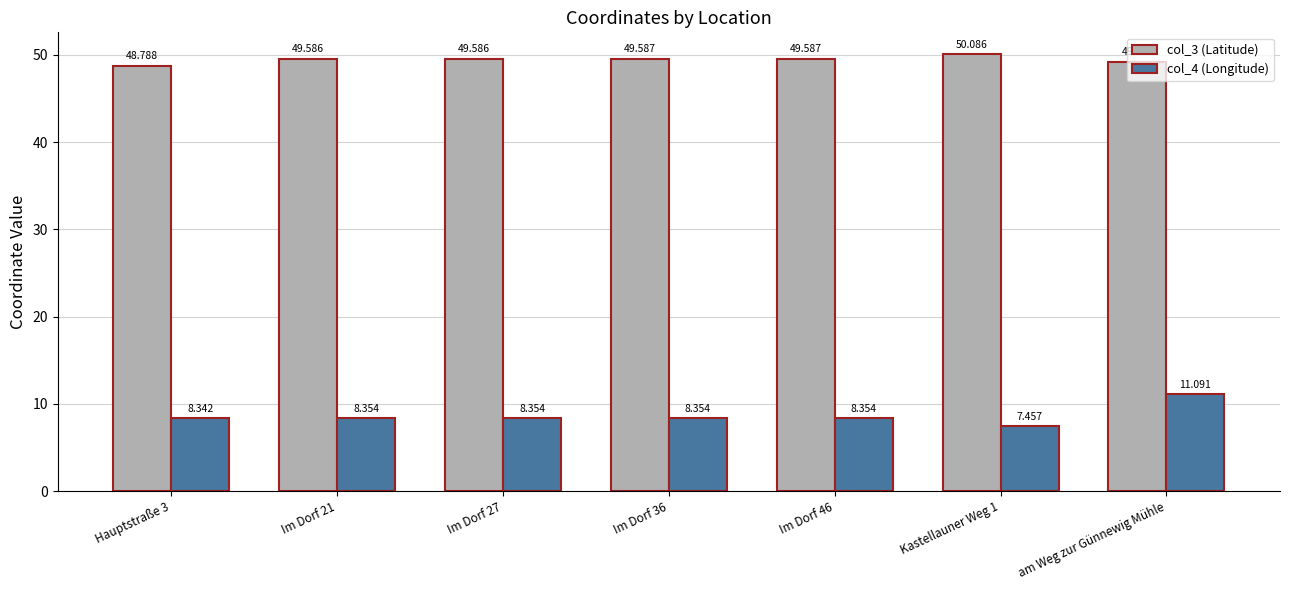

What position from the left is Kastellauner Weg 1?

6